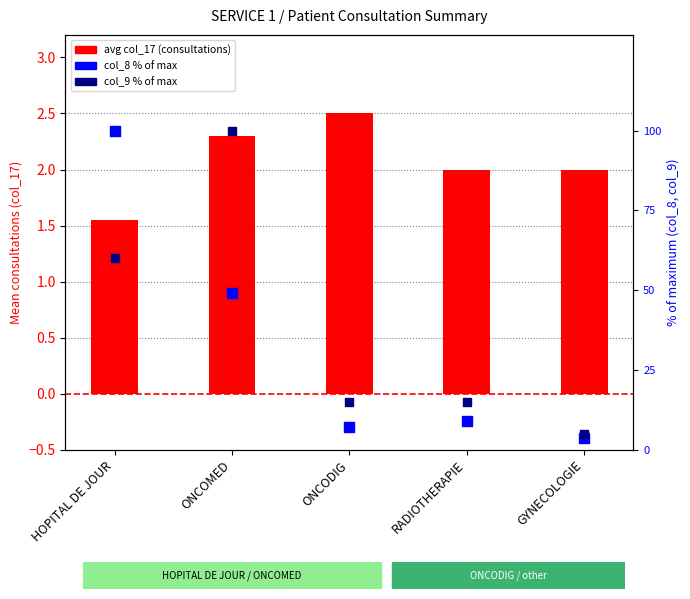

Which series reaches the minimum Y coordinate?

avg col_17 (consultations)